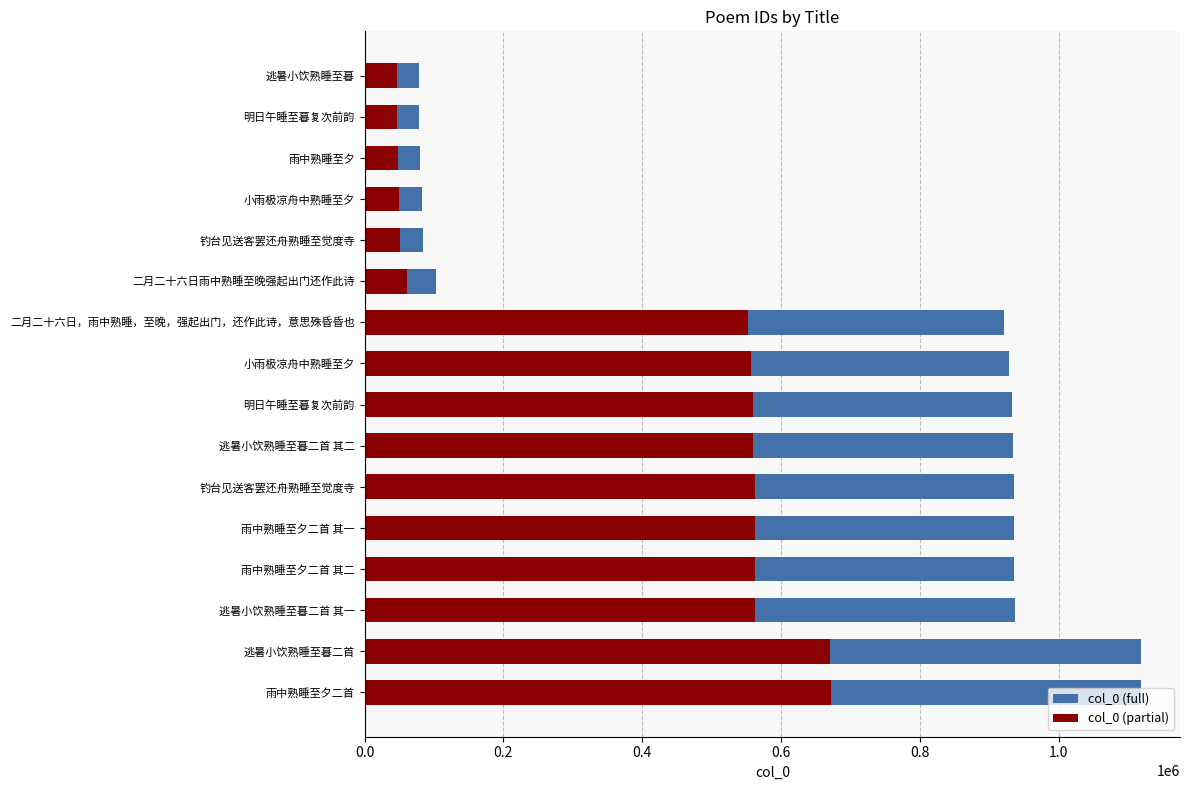

What is the average value of the col_0 (full) series?

637620.0